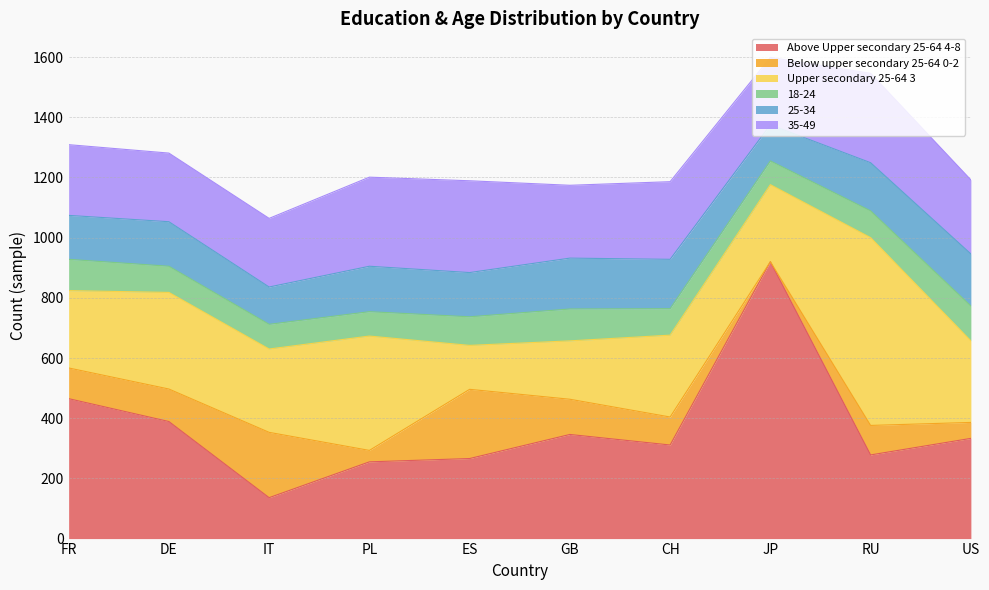

True or false: 25-34 and 18-24 intersect in this chart.

False